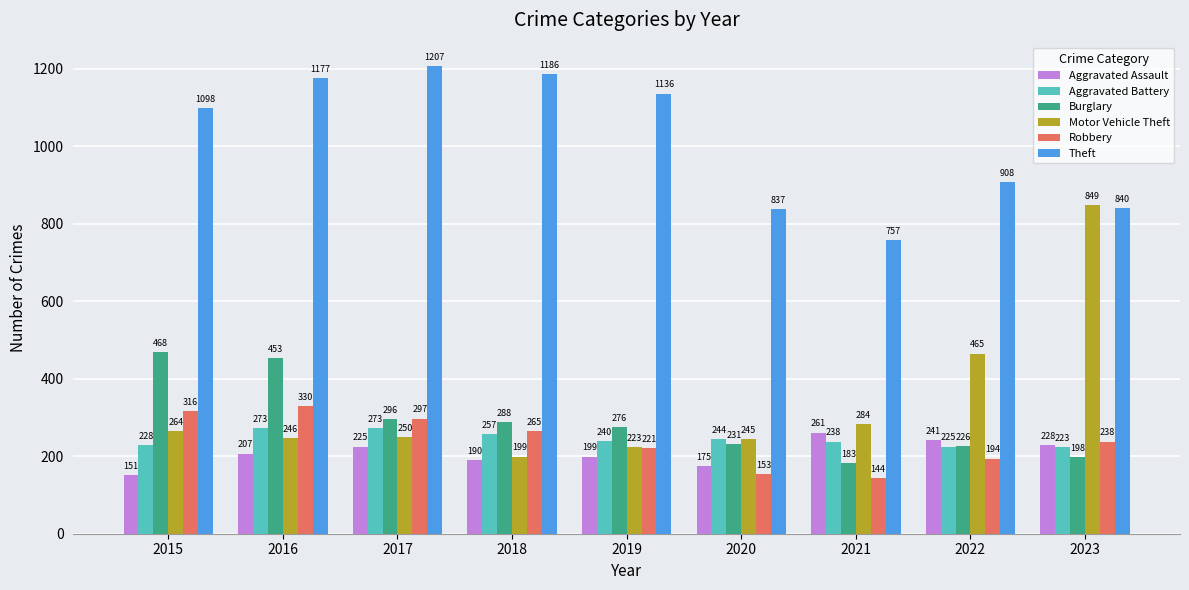

What is the minimum value for Motor Vehicle Theft?

199